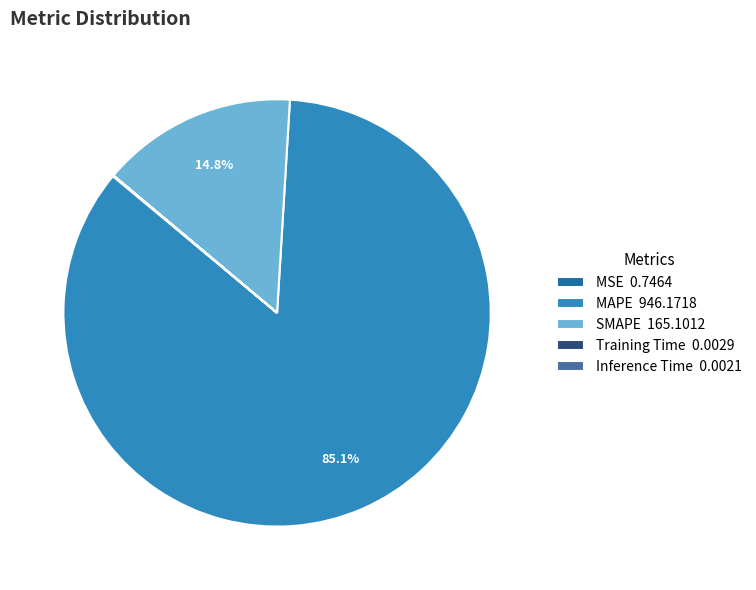

What portion of the pie excludes SMAPE 165.1012?

85.2%